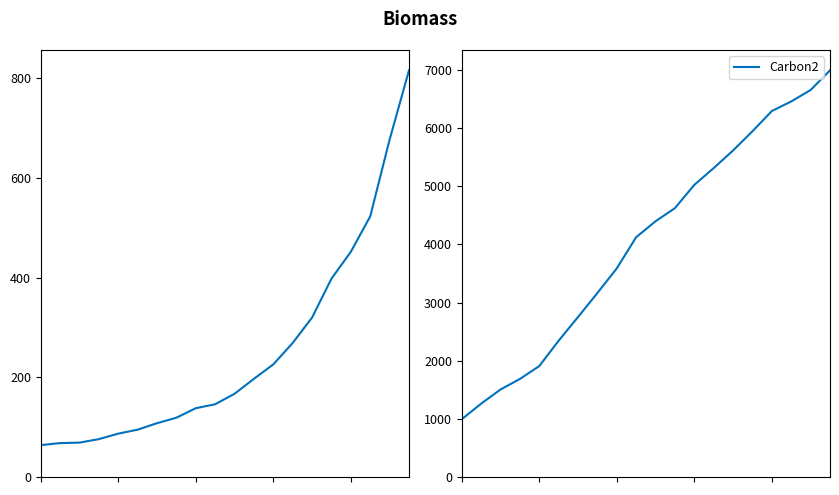

List the series in order of their overall mean, lowest first.

value, Carbon2